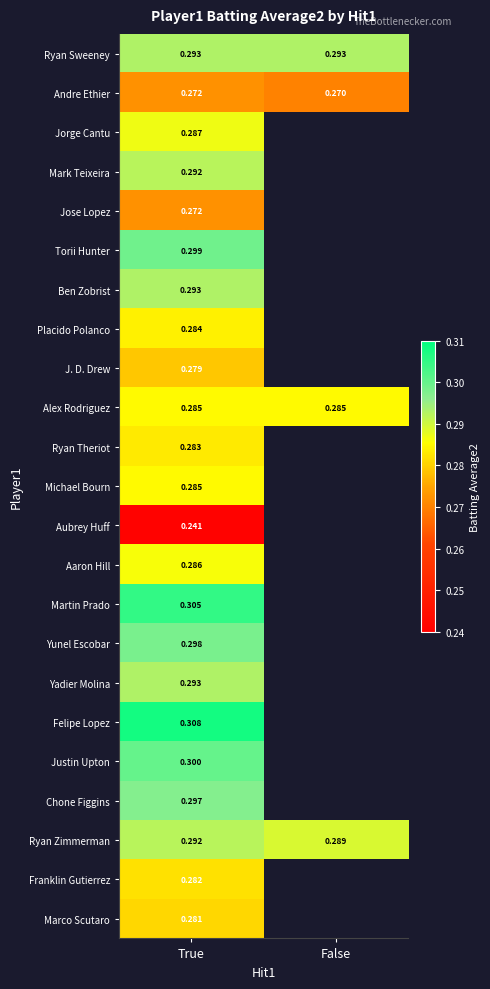

List the labels in order of Ryan Zimmerman value, largest first.

True, False